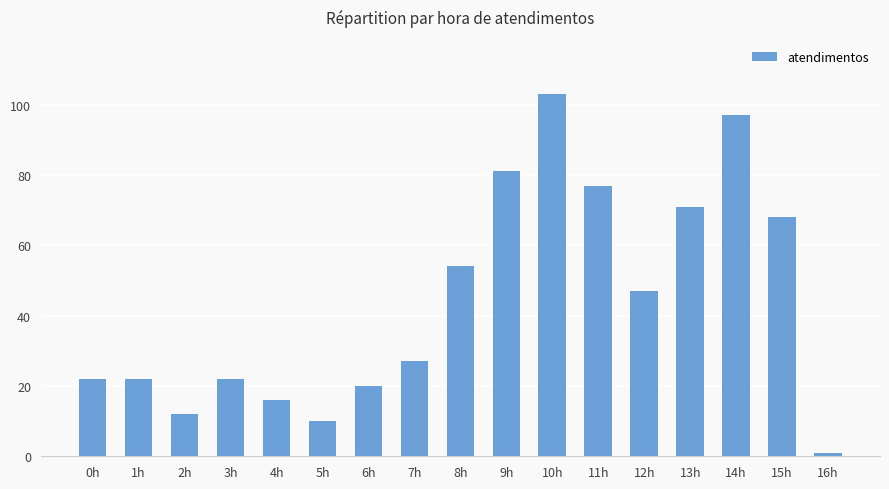

Reading left to right, what are all the values shown in this chart?

0h=22	1h=22	2h=12	3h=22	4h=16	5h=10	6h=20	7h=27	8h=54	9h=81	10h=103	11h=77	12h=47	13h=71	14h=97	15h=68	16h=1